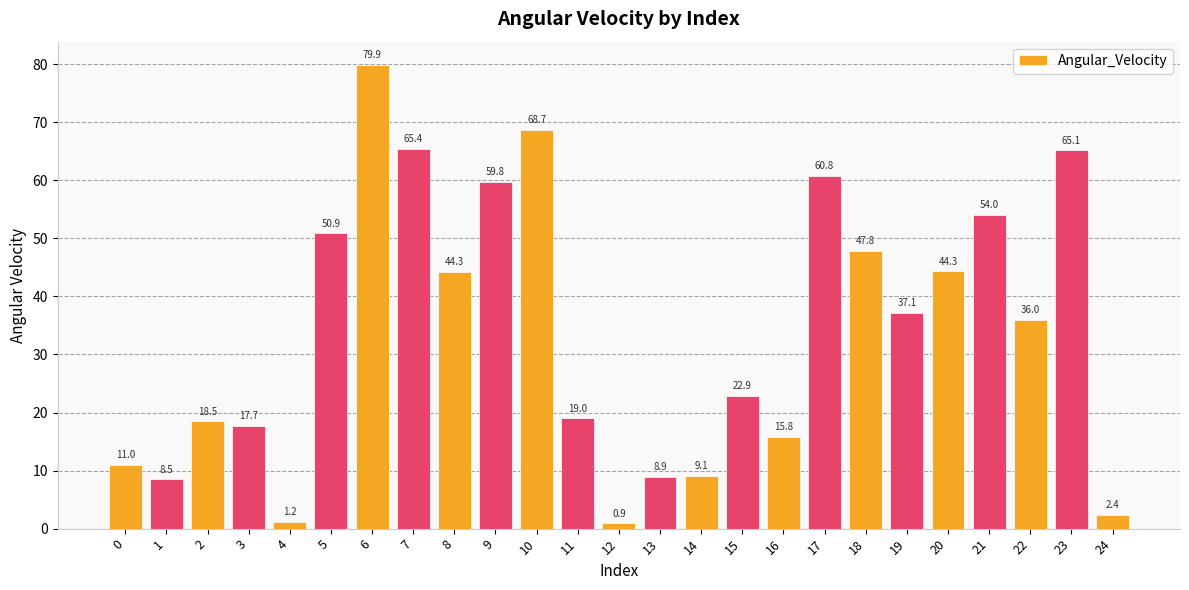

Where does the data first go above 36?

5